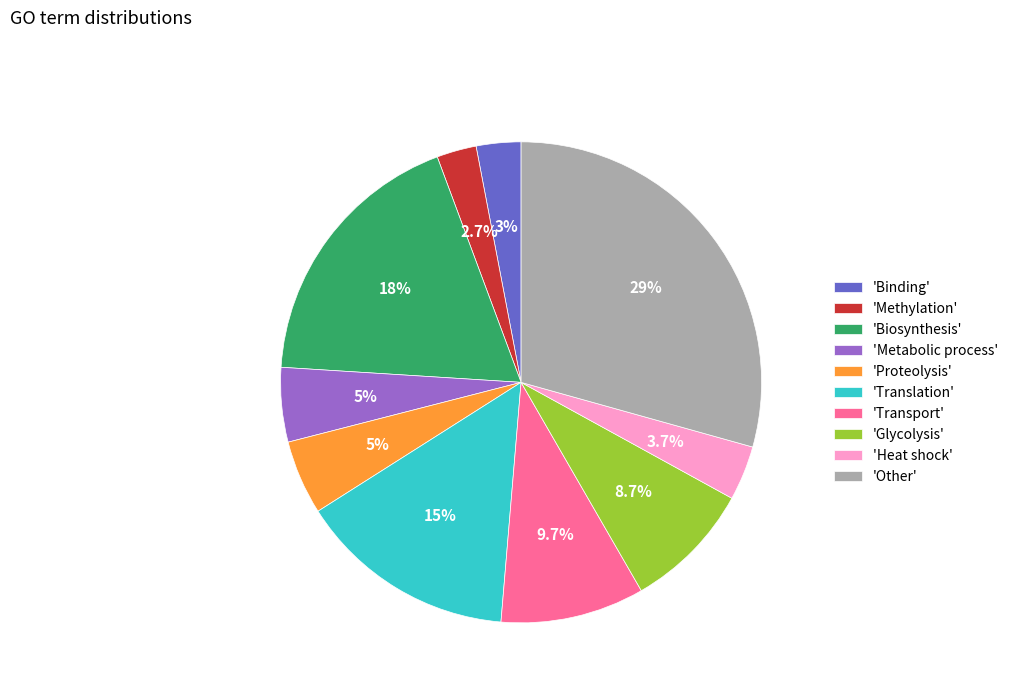

What percentage is NOT represented by 'Proteolysis'?

95.0%